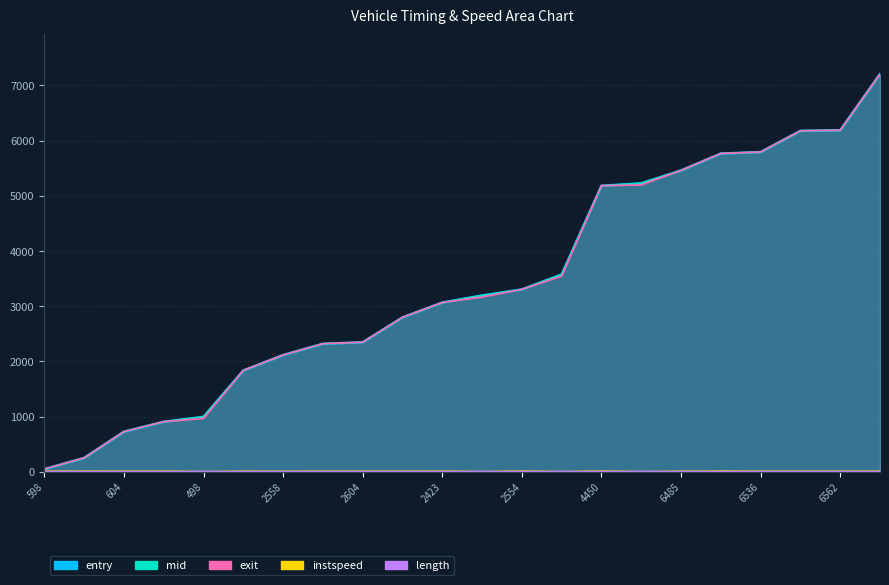

How many values in the exit series exceed 3166?

11